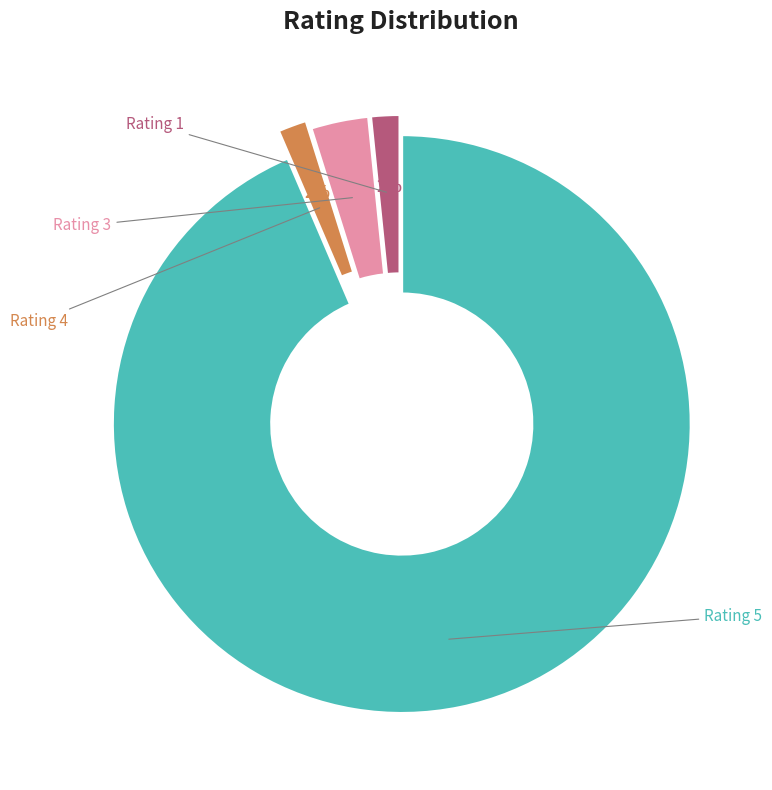

What is the smallest slice in the pie chart?

Rating 1